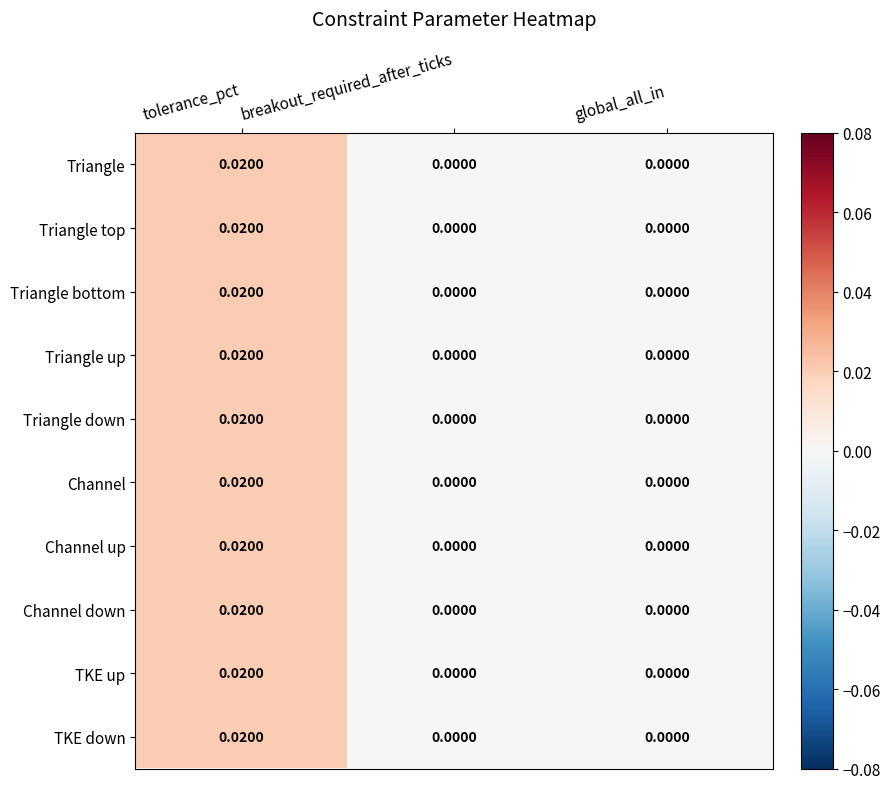

What is the total value across all series at tolerance_pct?

0.2